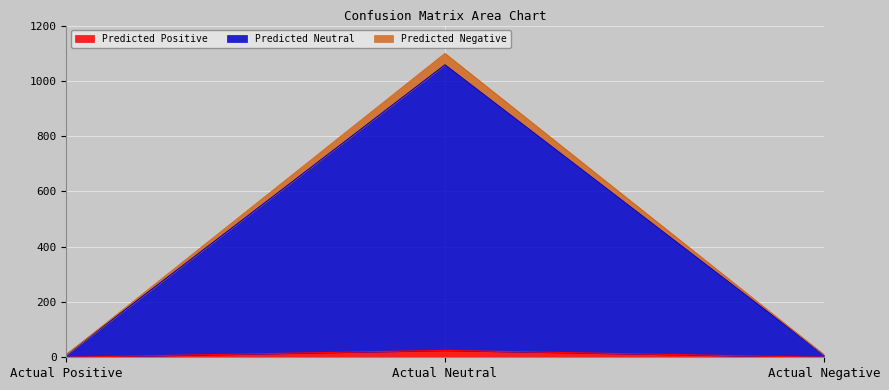

Is it true that Predicted Positive equals 0 at Actual Negative?

True